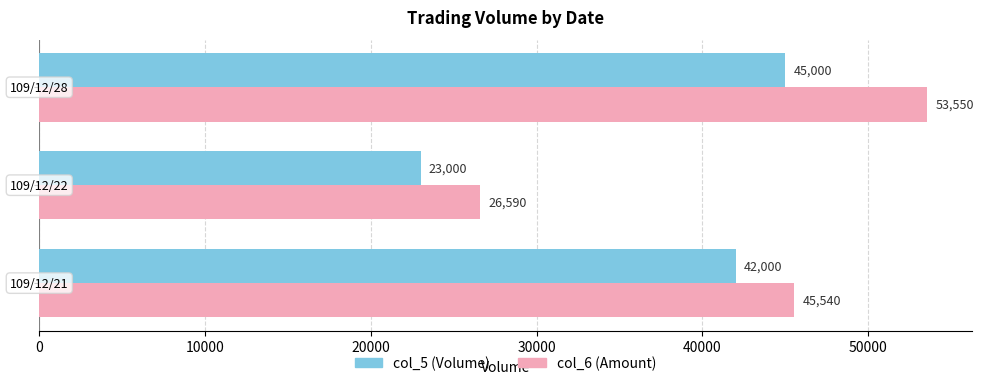

What is the greatest value displayed?

53550